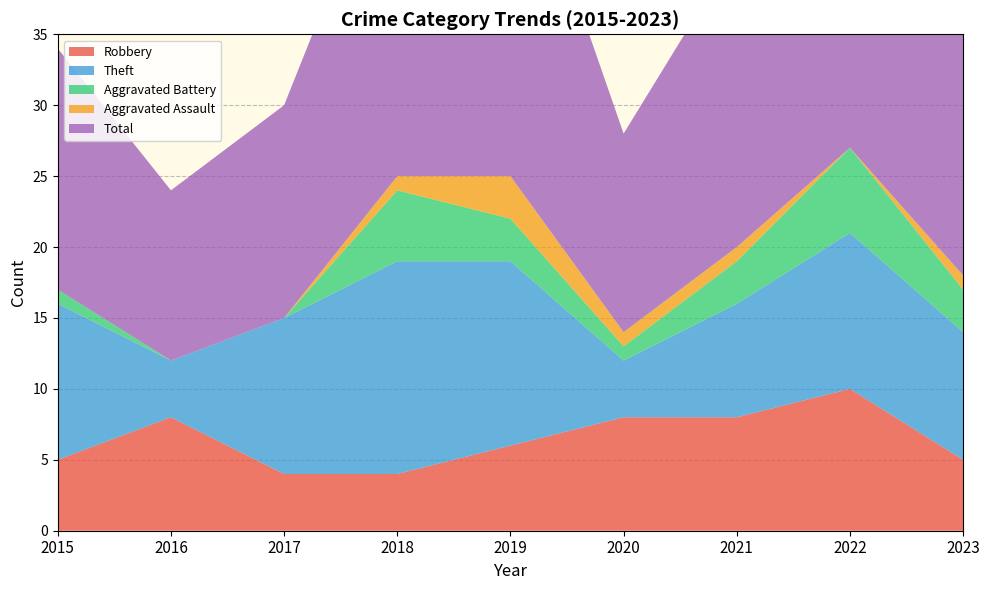

Reading right to left, list all the values displayed in this chart.

Robbery: 5	10	8	8	6	4	4	8	5
Theft: 9	11	8	4	13	15	11	4	11
Aggravated Battery: 3	6	3	1	3	5	0	0	1
Aggravated Assault: 1	0	1	1	3	1	0	0	0
Total: 18	28	21	14	26	25	15	12	17